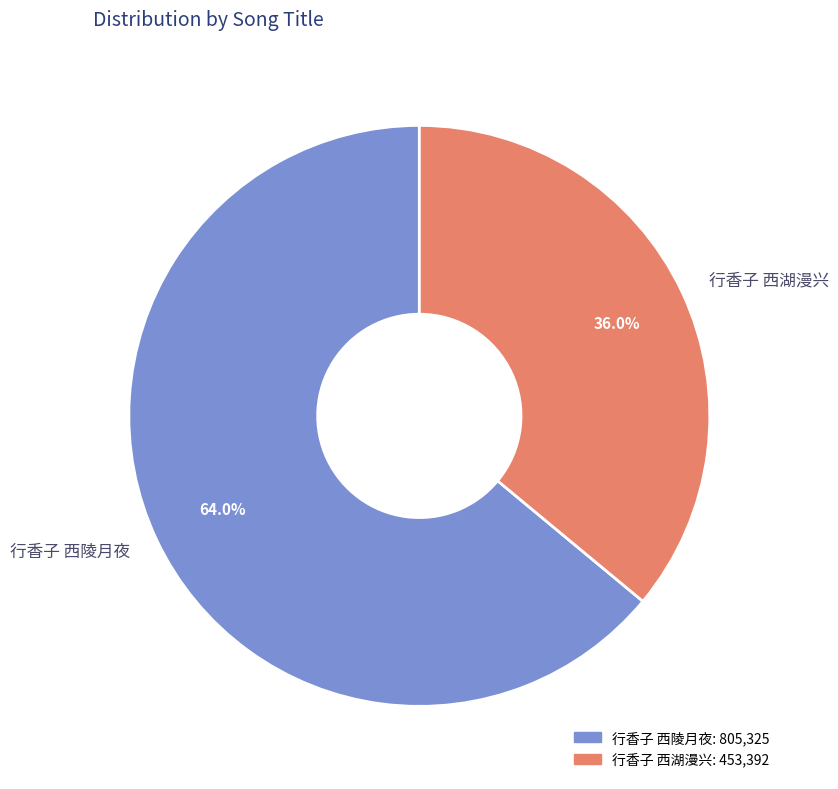

What is the smallest slice in the pie chart?

行香子 西湖漫兴